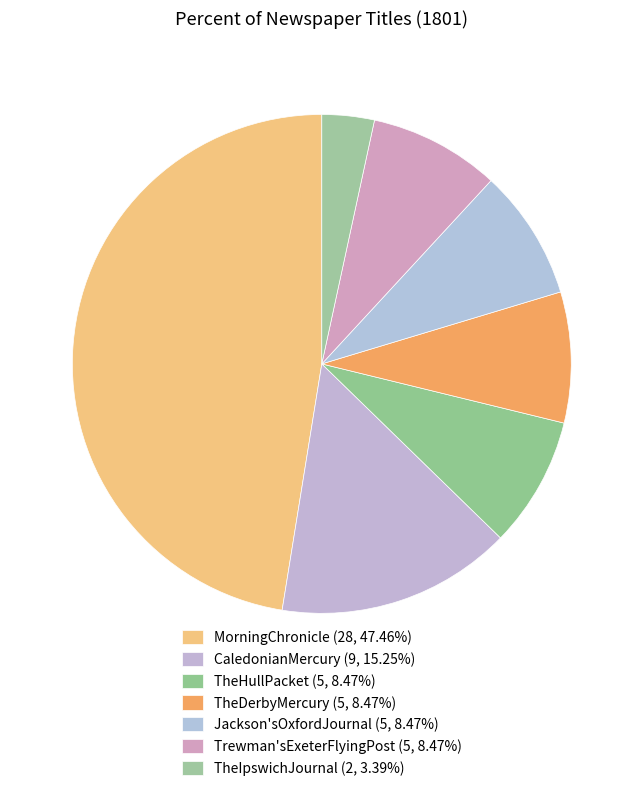

Between TheHullPacket and TheIpswichJournal, which is larger?

TheHullPacket